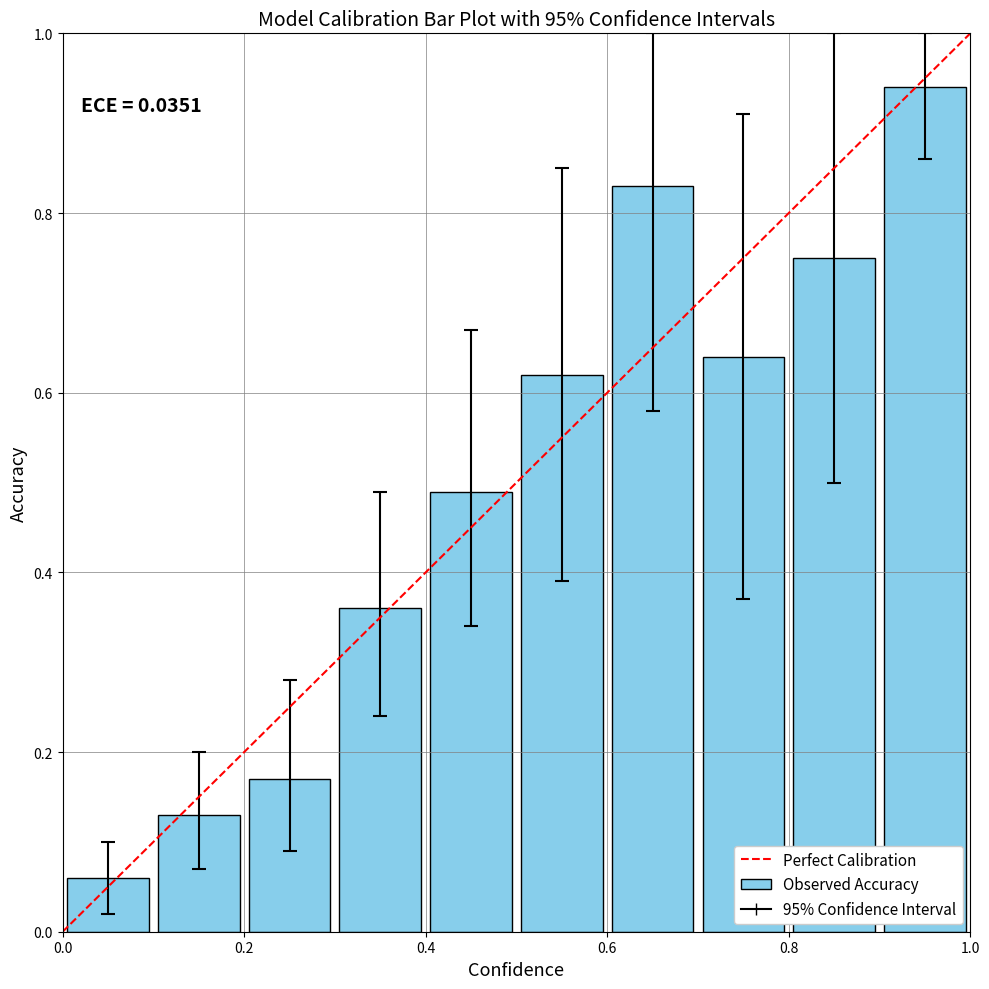

What is the difference between the second highest and second lowest values?

0.7